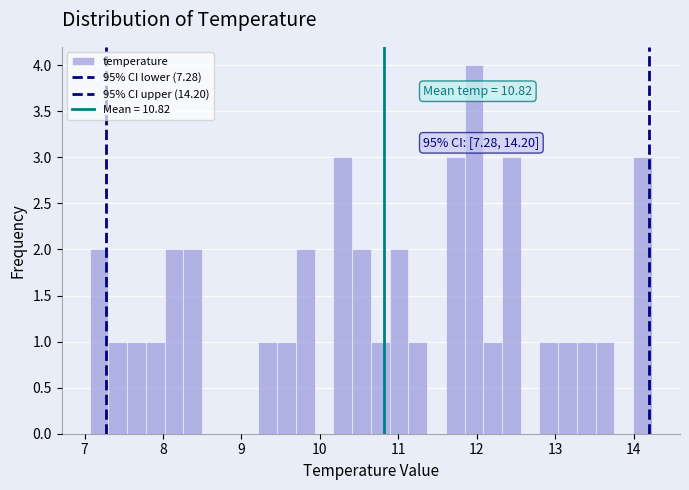

Read against the x-axis, roughly where is the centre of the tallest bar?

12.0